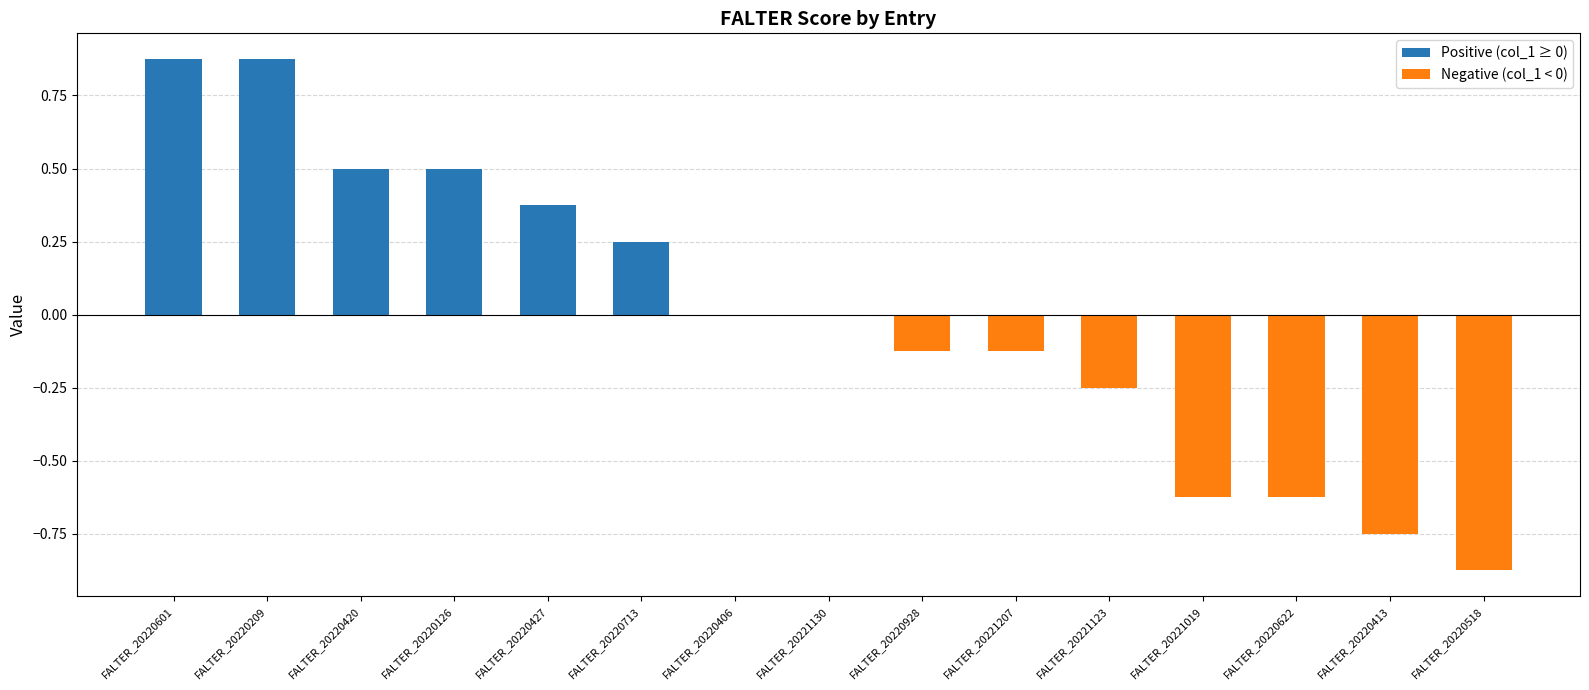

What is the change in value from FALTER_20220209 to FALTER_20220622?

-1.5